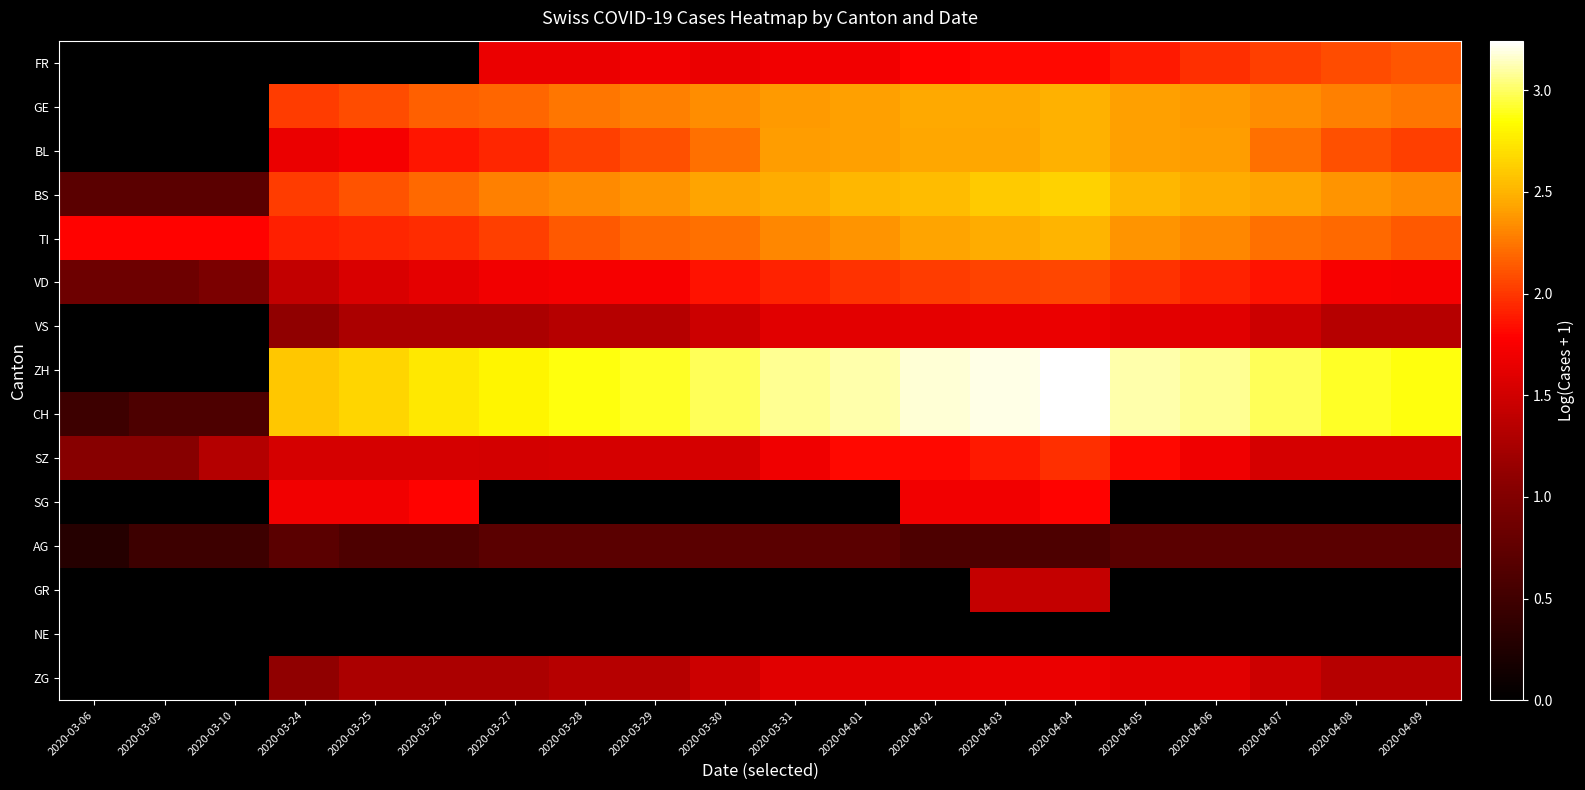

Which series has the widest spread of values?

ZH